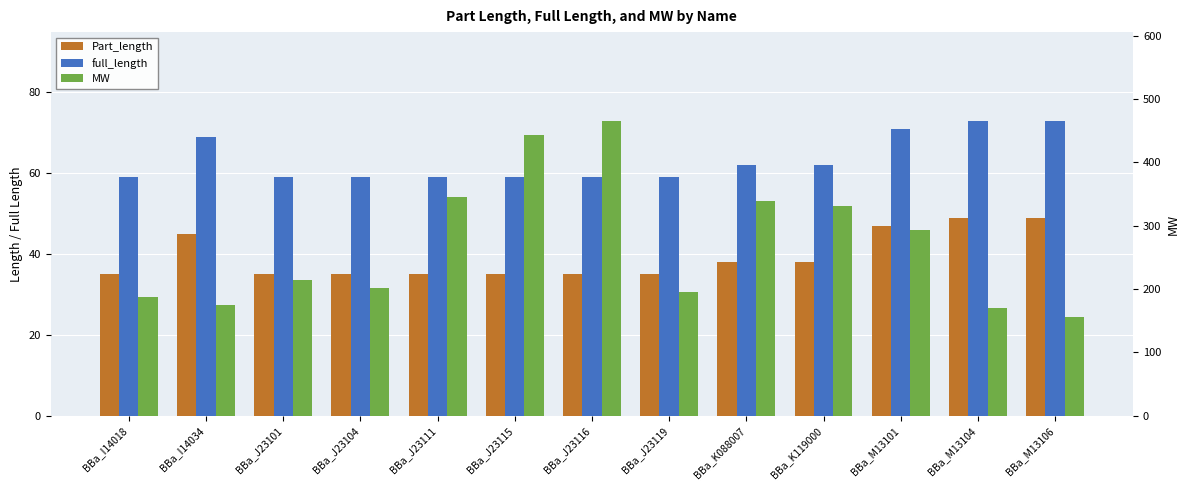

How many Part_length values are between 35 and 45?

10